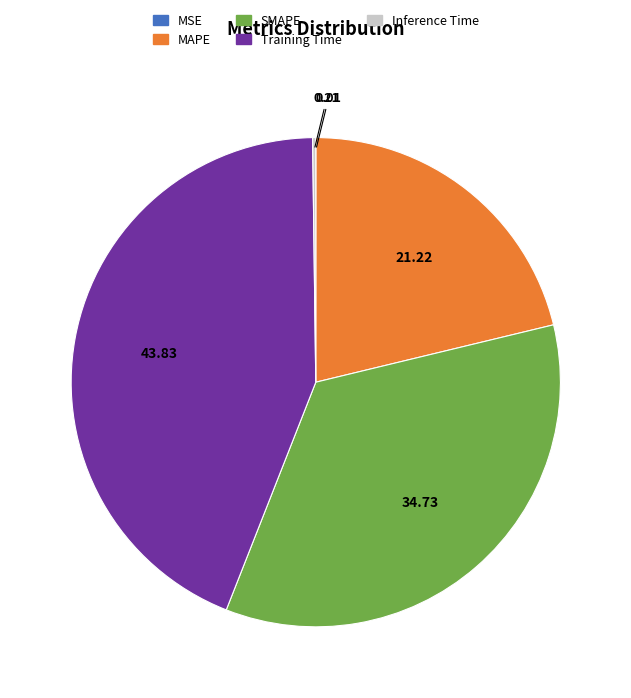

Which category has the biggest portion of the pie?

Training Time